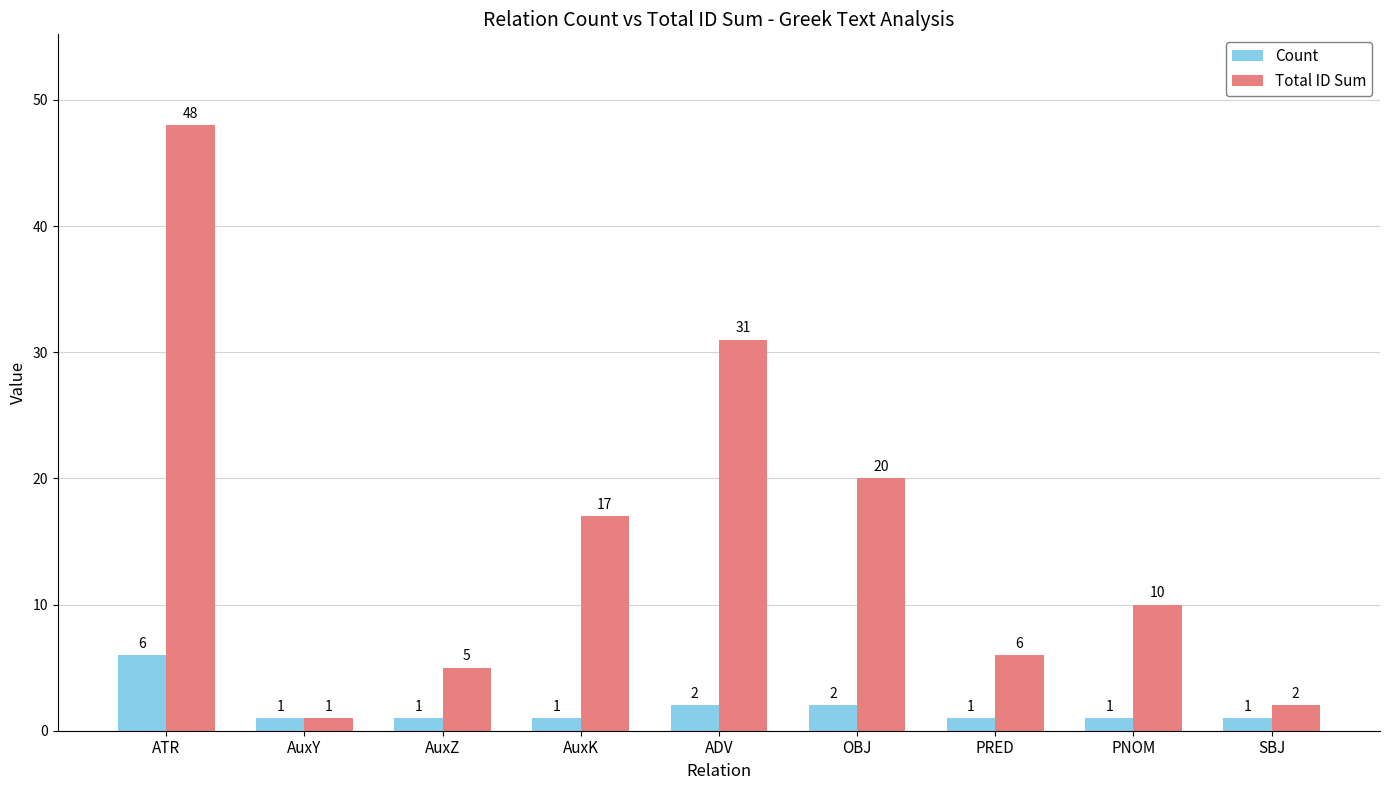

At which label does Total ID Sum first exceed 10?

ATR